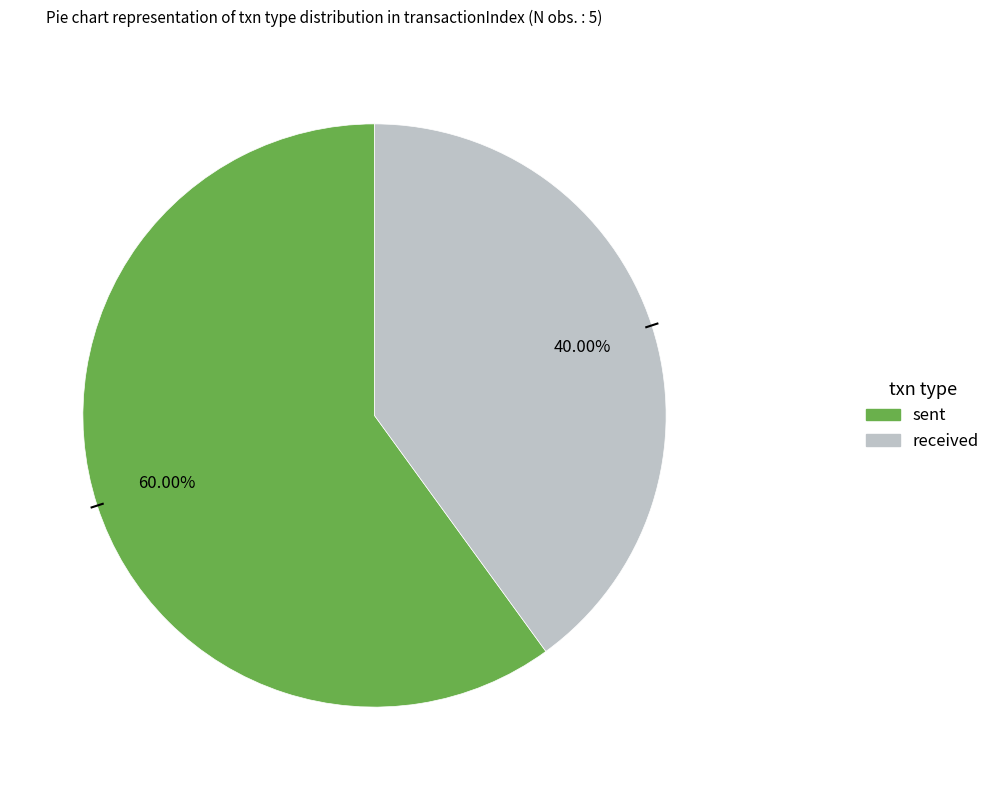

Between received and sent, which is larger?

sent